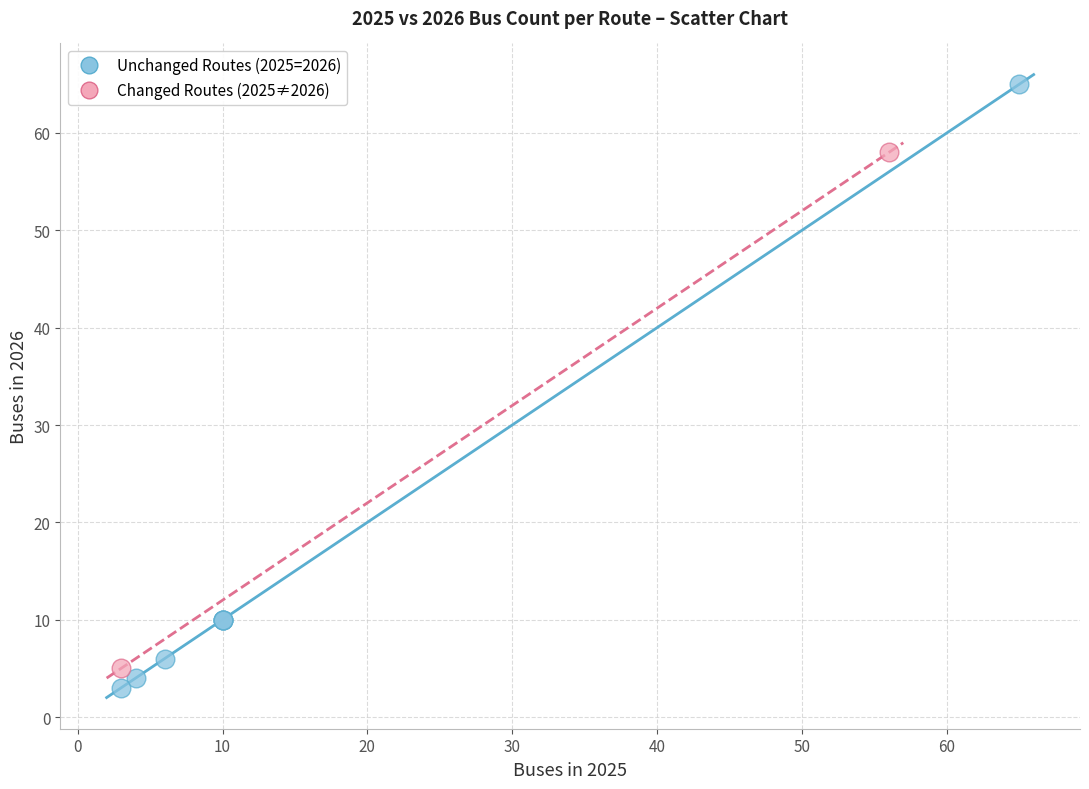

What are all the series names shown in the legend?

Unchanged Routes (2025=2026), Changed Routes (2025≠2026)